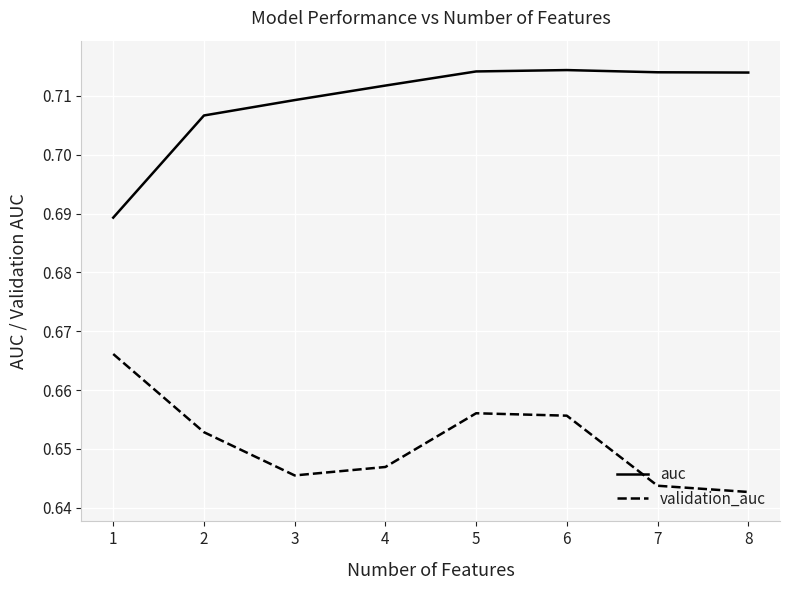

What is the sum of the auc values at 6 and 3?

1.4